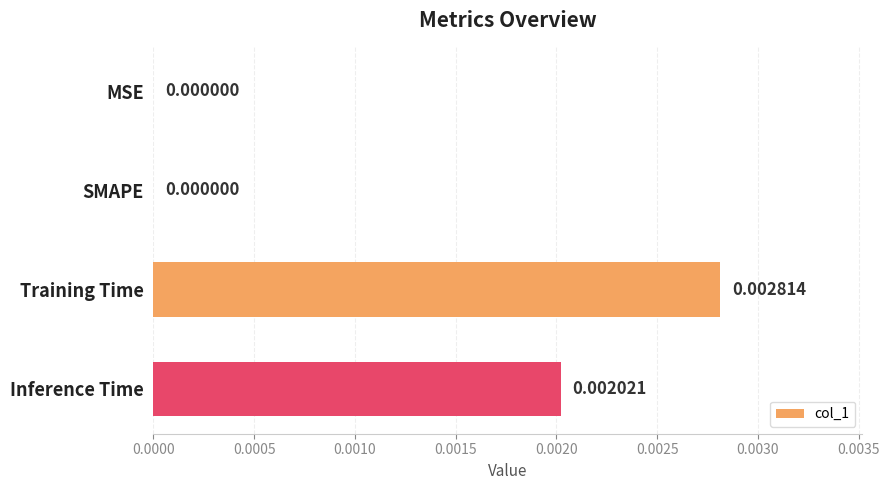

Which has a higher value, Inference Time or Training Time?

Training Time